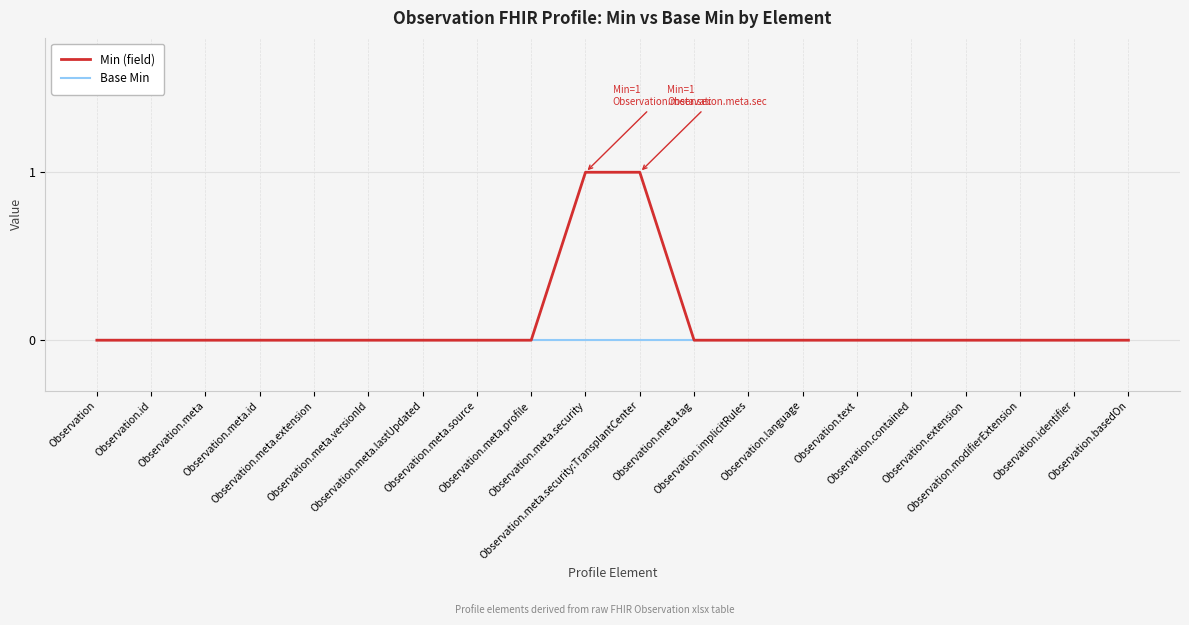

List the series in order of their overall mean, lowest first.

Base Min, Min (field)